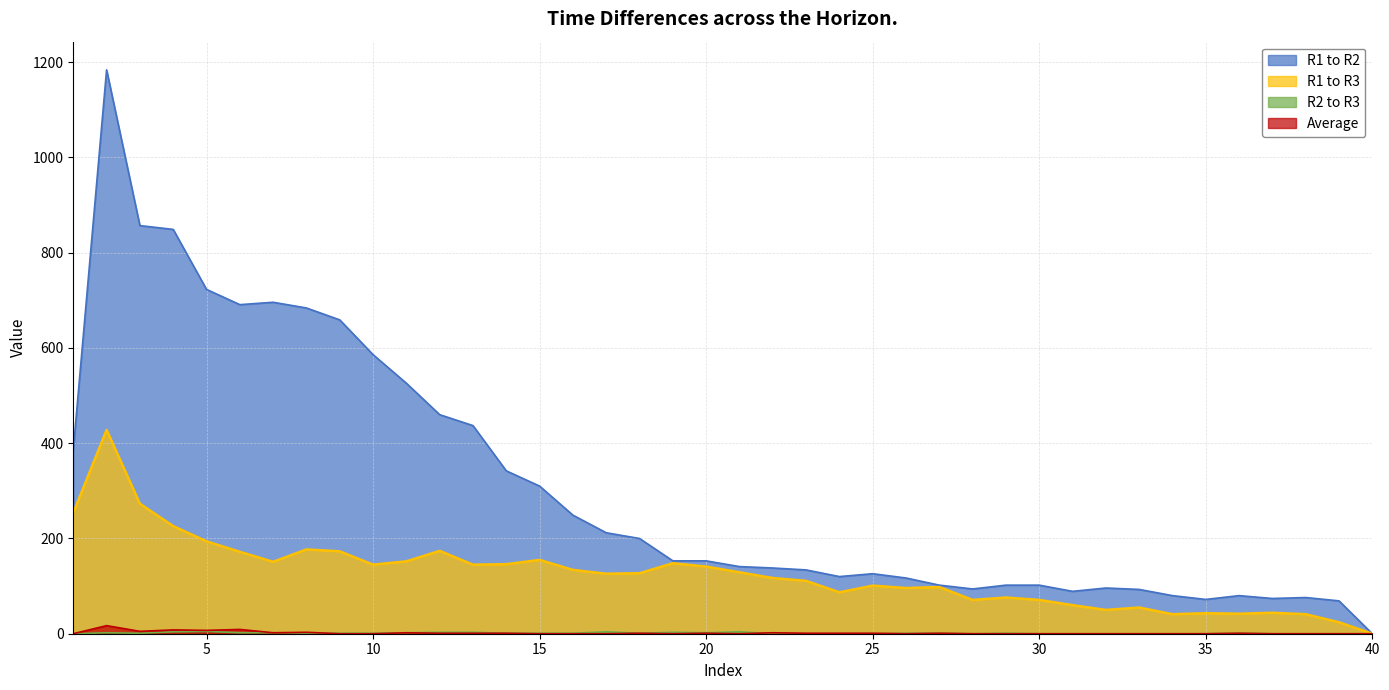

Which series has the widest spread of values?

R1 to R2